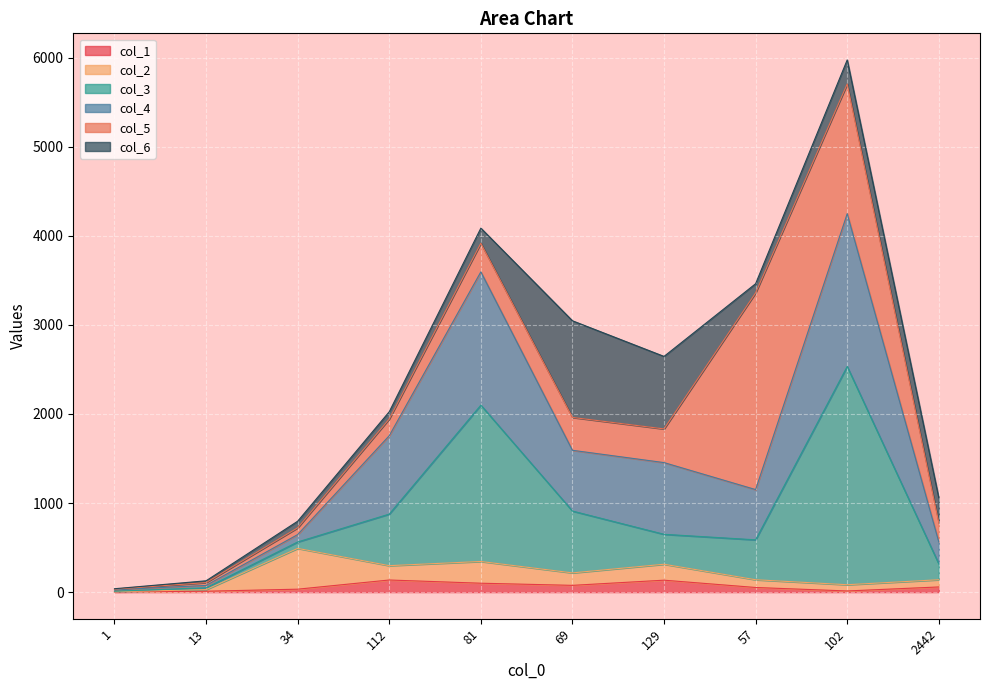

Which series has the largest total across all categories?

col_4